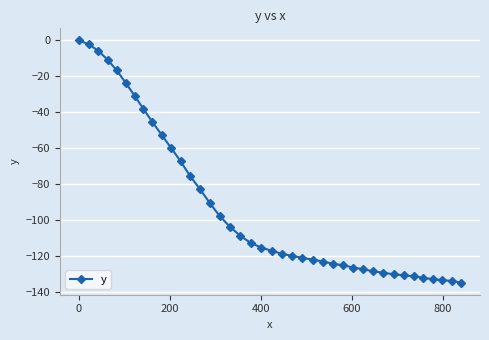

What is the value of the 8th point from the left?

-38.1